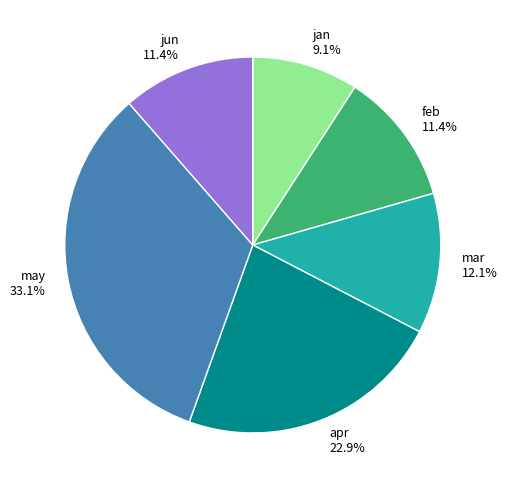

Do mar and jan together represent more than half of the pie?

No